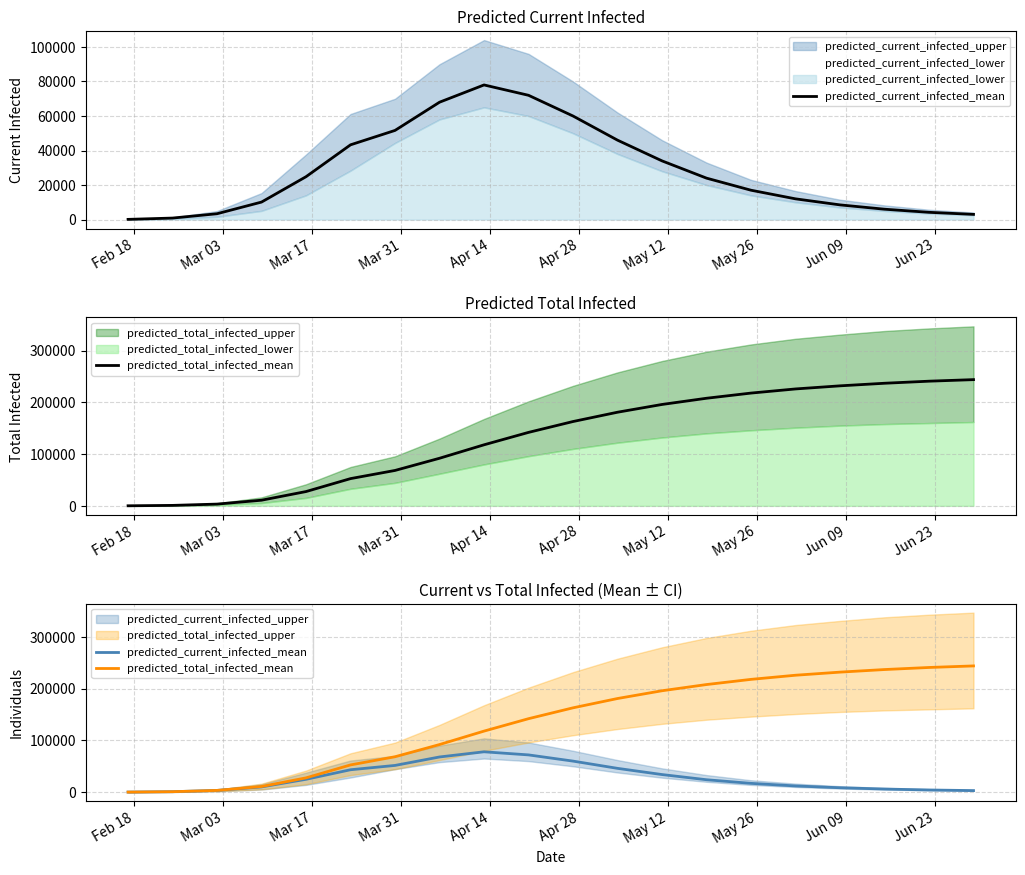

How many values in the predicted_current_infected_mean series are below 24000?

10